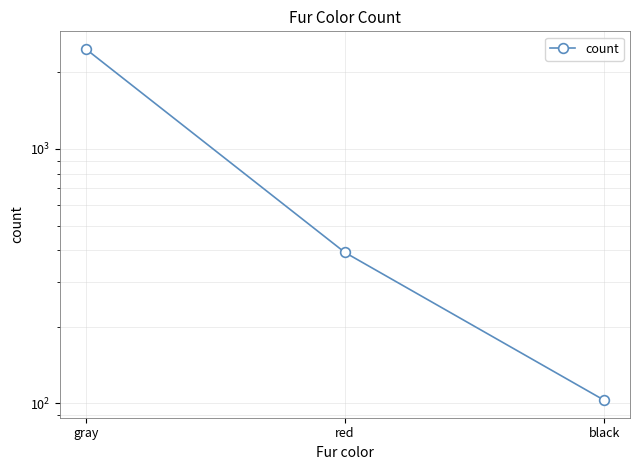

What position from the right is gray?

3